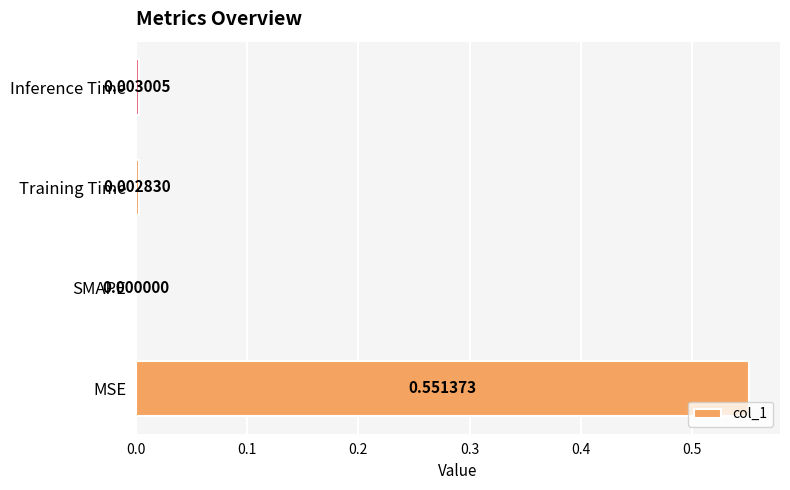

How many data points does each series have?

4